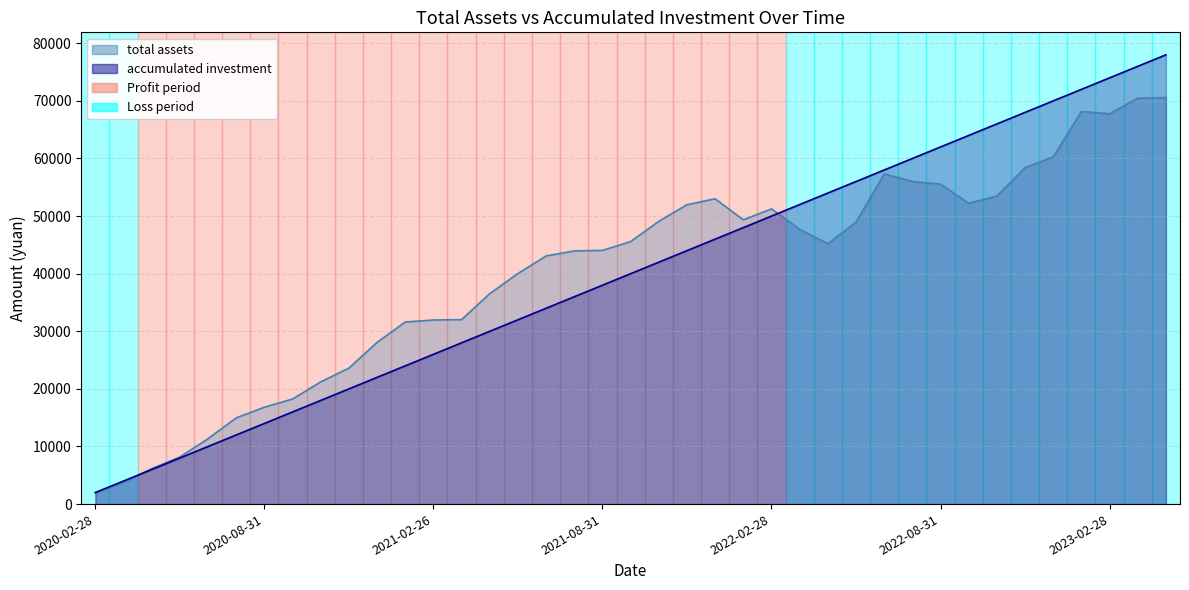

Rank the series by their average value, from lowest to highest.

accumulated investment, total assets